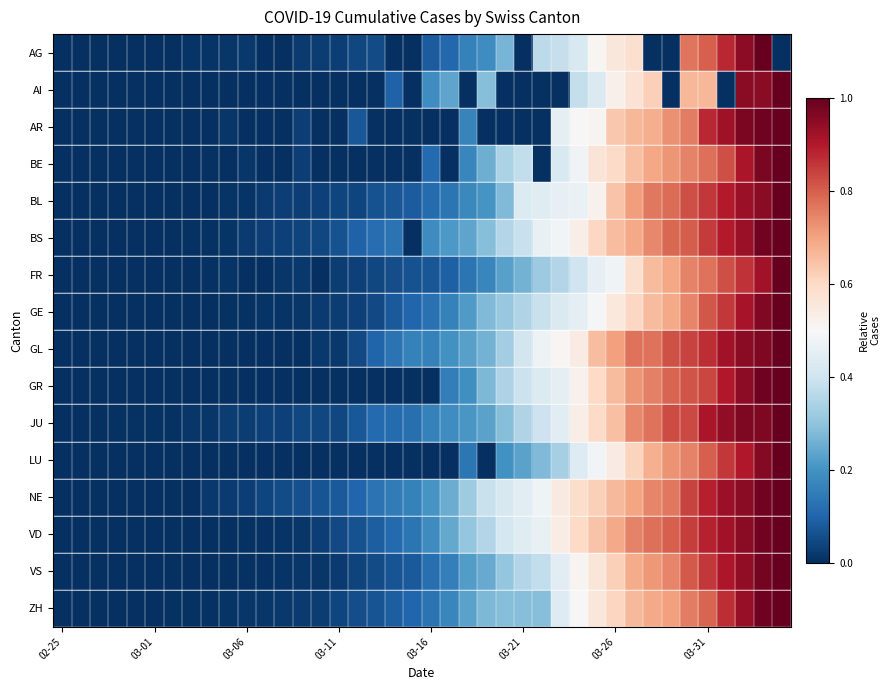

At which category does the chart reach its minimum across all series?

02-25